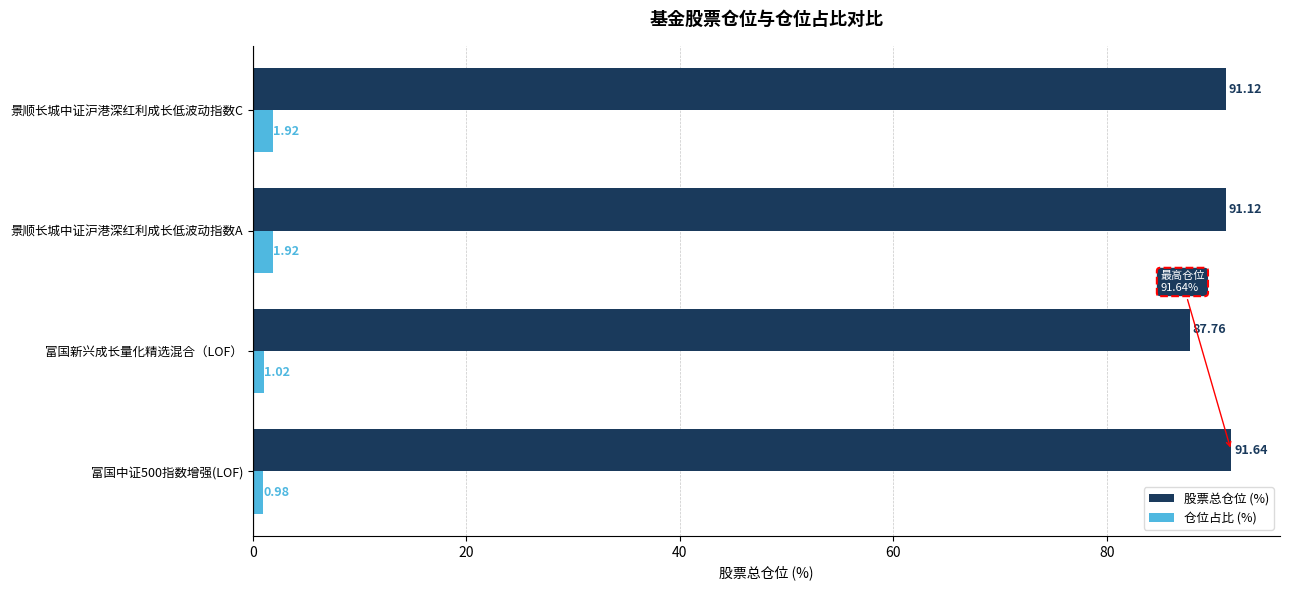

Which category has the lowest value in the 股票总仓位 (%) series?

富国新兴成长量化精选混合（LOF）